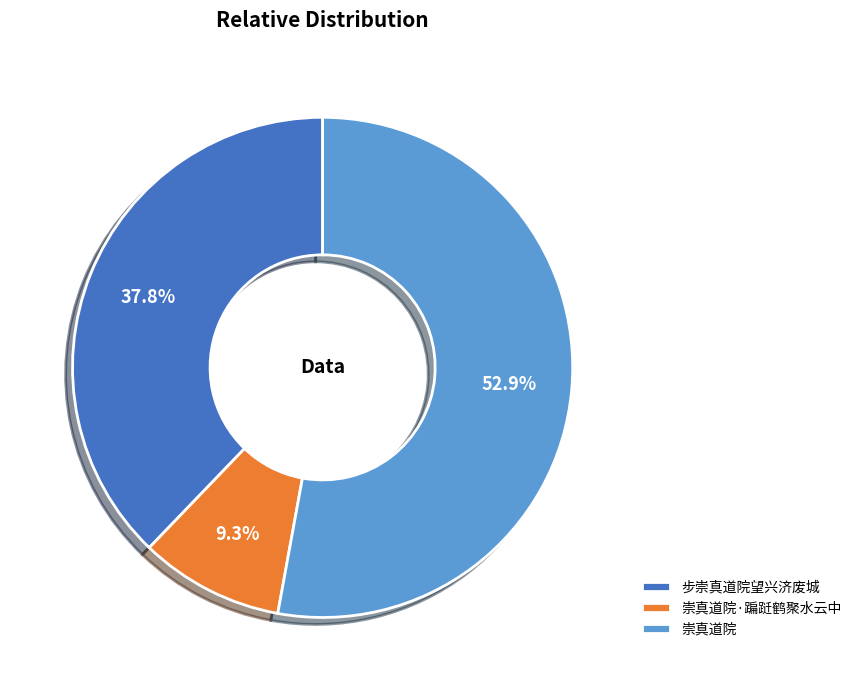

How many slices are in this pie chart?

3